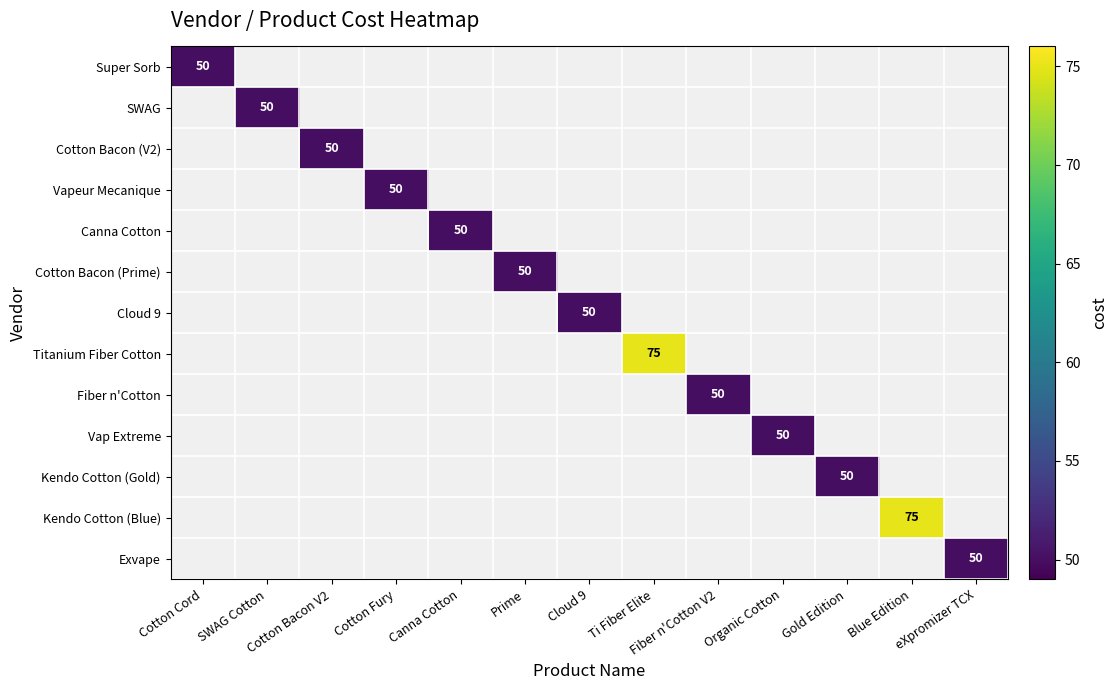

How many categories are shown in the chart?

13